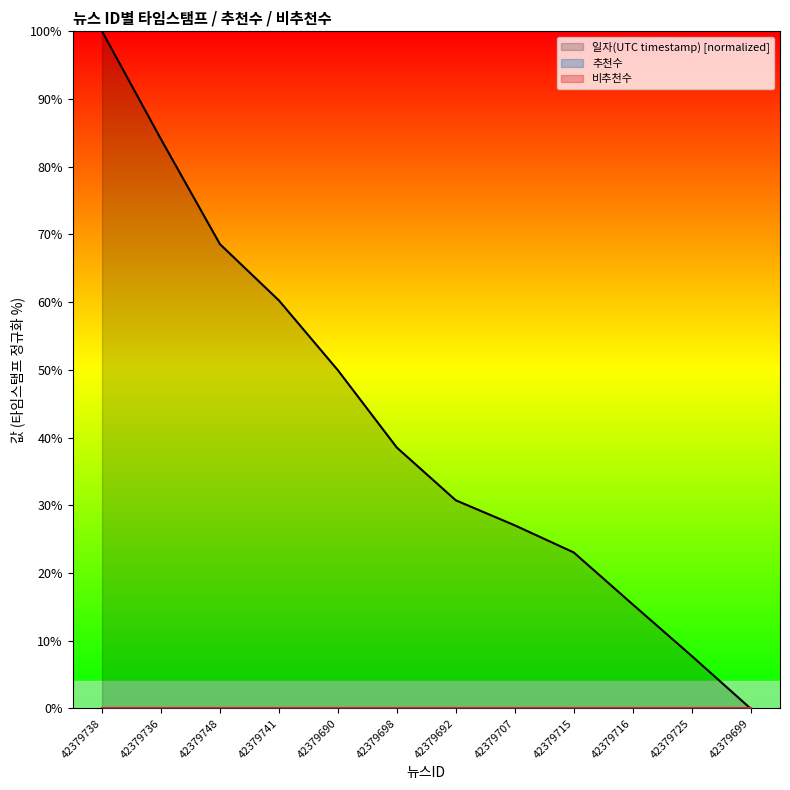

Is it true that 비추천수 equals 0.0 at 42379725?

True